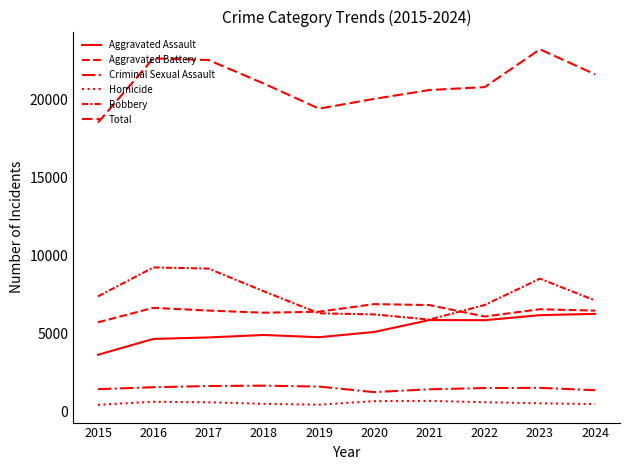

The Homicide series shows 669 at 2024. True or false?

False